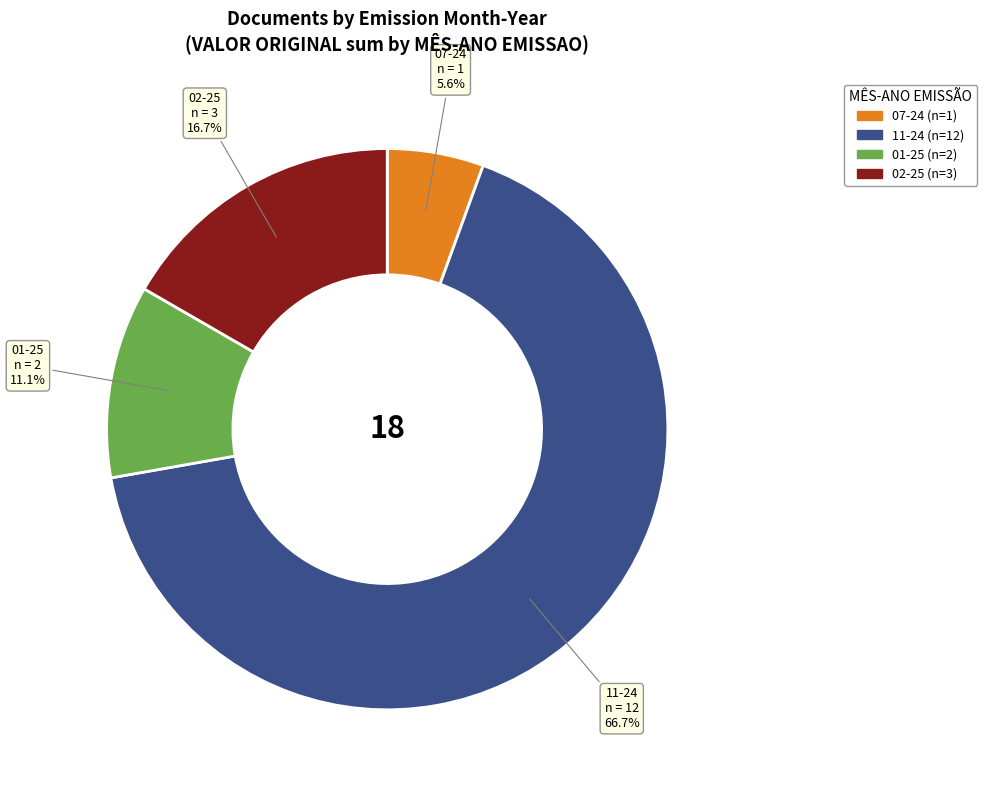

What percentage is the 07-24 slice, to the nearest percent?

6%